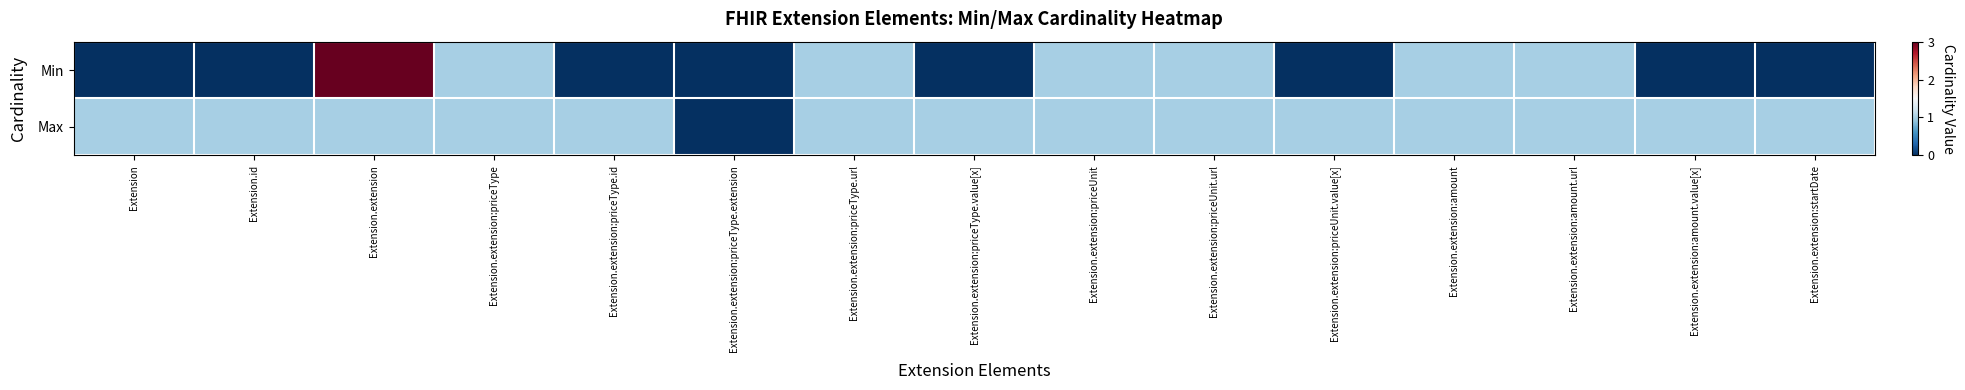

Reading left to right, transcribe all the data shown in this chart.

Min: Extension=0	Extension.id=0	Extension.extension=3	Extension.extension:priceType=1	Extension.extension:priceType.id=0	Extension.extension:priceType.extension=0	Extension.extension:priceType.url=1	Extension.extension:priceType.value[x]=0	Extension.extension:priceUnit=1	Extension.extension:priceUnit.url=1	Extension.extension:priceUnit.value[x]=0	Extension.extension:amount=1	Extension.extension:amount.url=1	Extension.extension:amount.value[x]=0	Extension.extension:startDate=0
Max: Extension=1	Extension.id=1	Extension.extension=1	Extension.extension:priceType=1	Extension.extension:priceType.id=1	Extension.extension:priceType.extension=0	Extension.extension:priceType.url=1	Extension.extension:priceType.value[x]=1	Extension.extension:priceUnit=1	Extension.extension:priceUnit.url=1	Extension.extension:priceUnit.value[x]=1	Extension.extension:amount=1	Extension.extension:amount.url=1	Extension.extension:amount.value[x]=1	Extension.extension:startDate=1